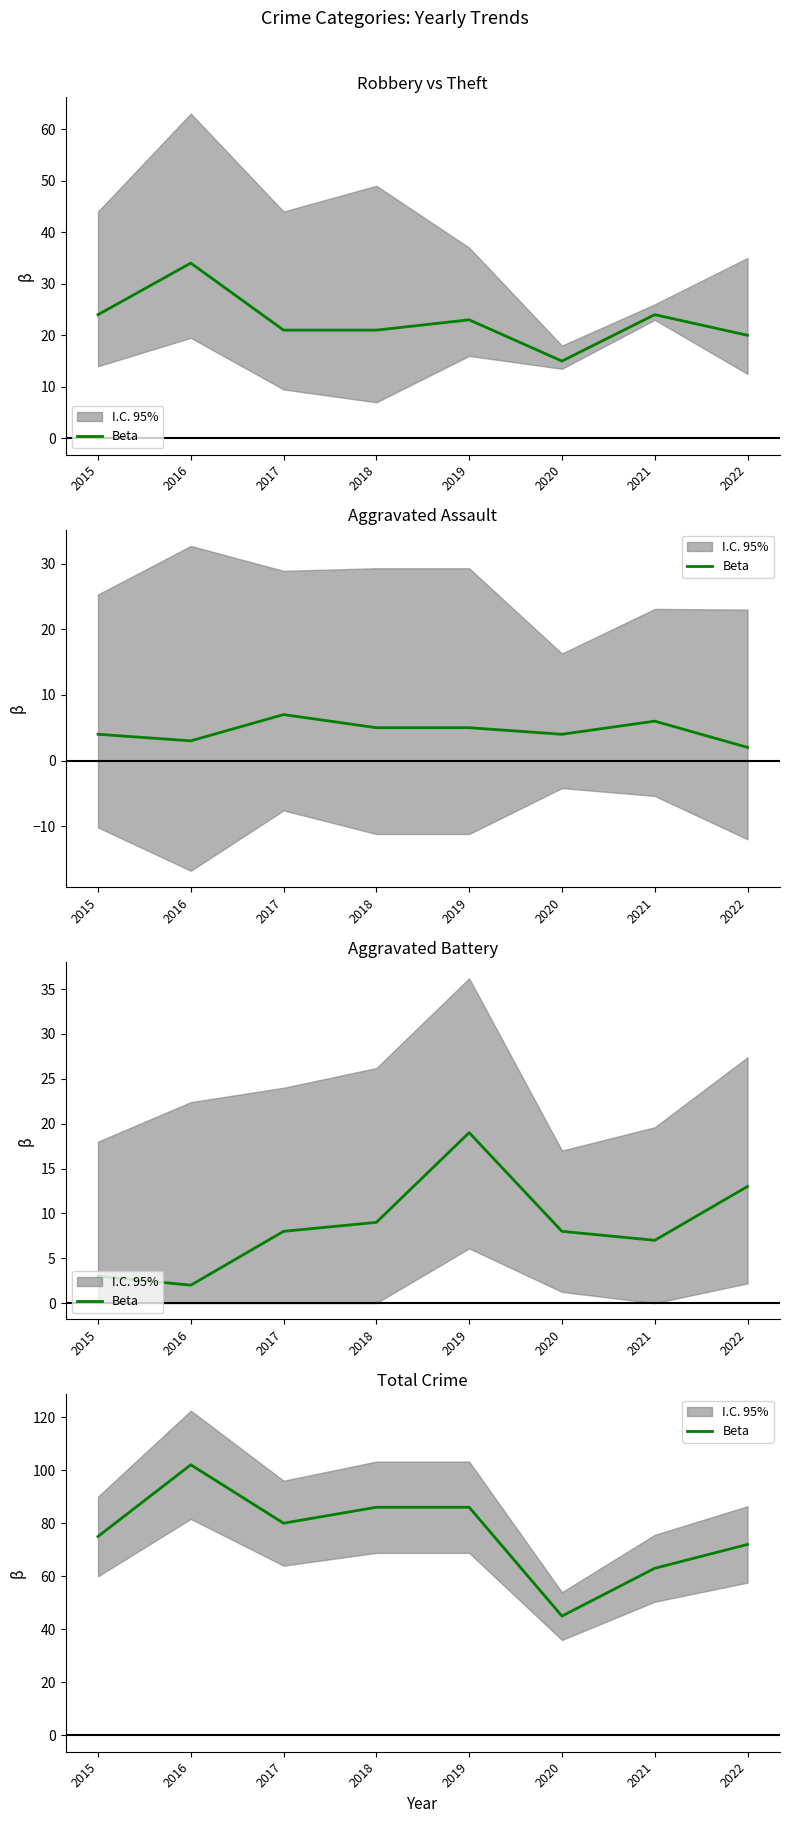

What is the sum of the values at 2015 and 2020?

120